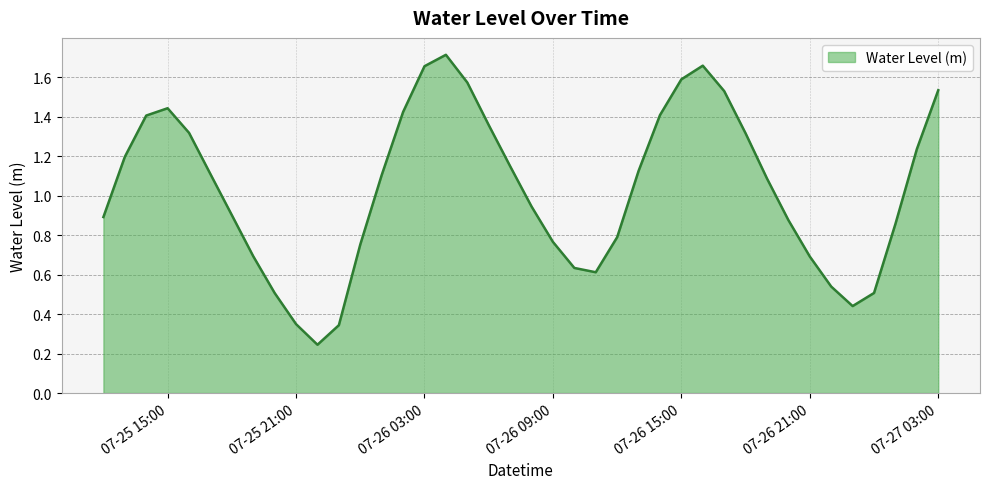

Rank the categories by value from highest to lowest.

2023-07-26 04:00, 2023-07-26 16:00, 2023-07-26 03:00, 2023-07-26 15:00, 2023-07-26 05:00, 2023-07-27 03:00, 2023-07-26 17:00, 2023-07-25 15:00, 2023-07-26 02:00, 2023-07-26 14:00, 2023-07-25 14:00, 2023-07-26 06:00, 2023-07-25 16:00, 2023-07-26 18:00, 2023-07-27 02:00, 2023-07-25 13:00, 2023-07-26 07:00, 2023-07-26 13:00, 2023-07-25 17:00, 2023-07-26 01:00, 2023-07-26 19:00, 2023-07-26 08:00, 2023-07-25 18:00, 2023-07-25 12:00, 2023-07-26 20:00, 2023-07-27 01:00, 2023-07-26 12:00, 2023-07-26 09:00, 2023-07-26 00:00, 2023-07-25 19:00, 2023-07-26 21:00, 2023-07-26 10:00, 2023-07-26 11:00, 2023-07-26 22:00, 2023-07-27 00:00, 2023-07-25 20:00, 2023-07-26 23:00, 2023-07-25 21:00, 2023-07-25 23:00, 2023-07-25 22:00